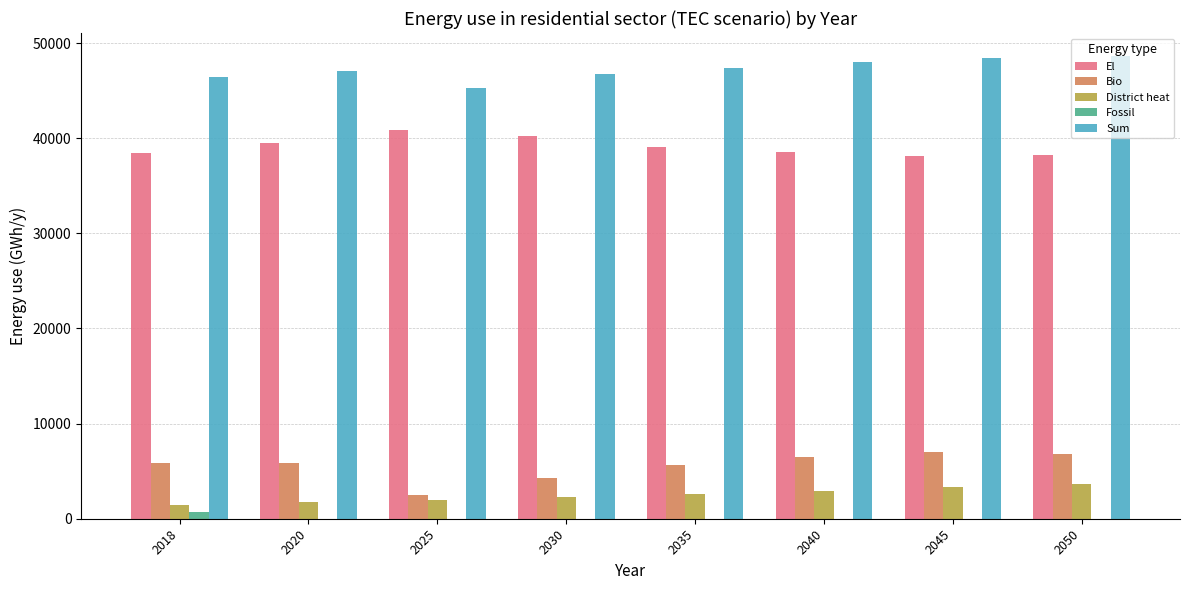

Which series has the largest total across all categories?

Sum